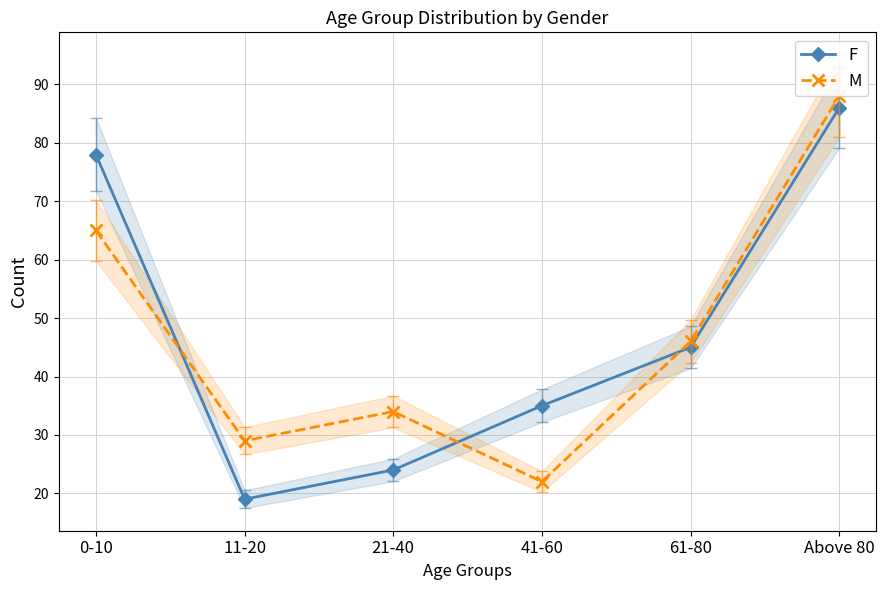

The F series shows 86 at Above 80. True or false?

True